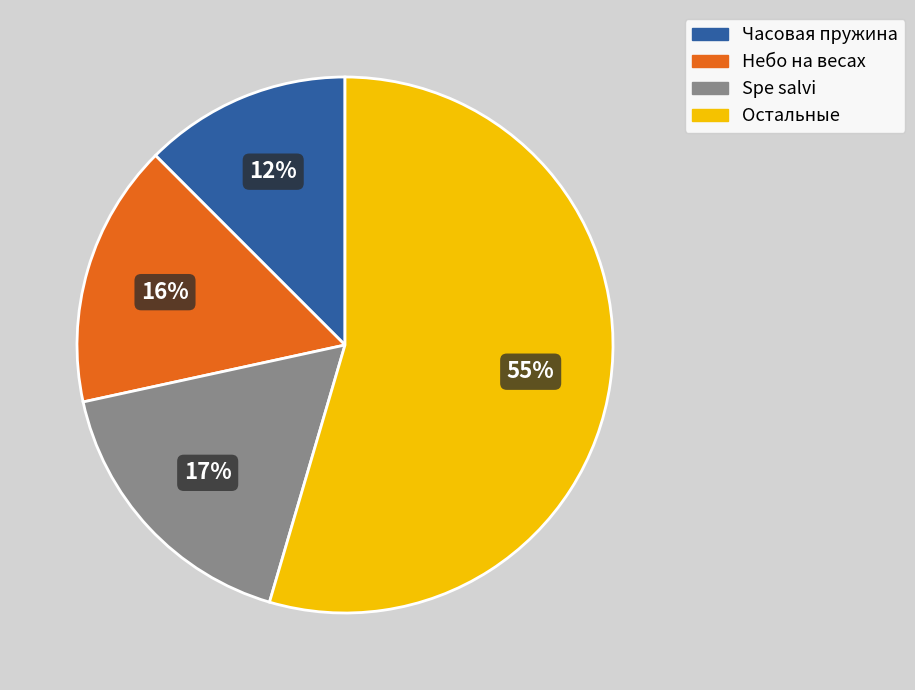

Is there any slice that represents more than half of the pie?

Yes